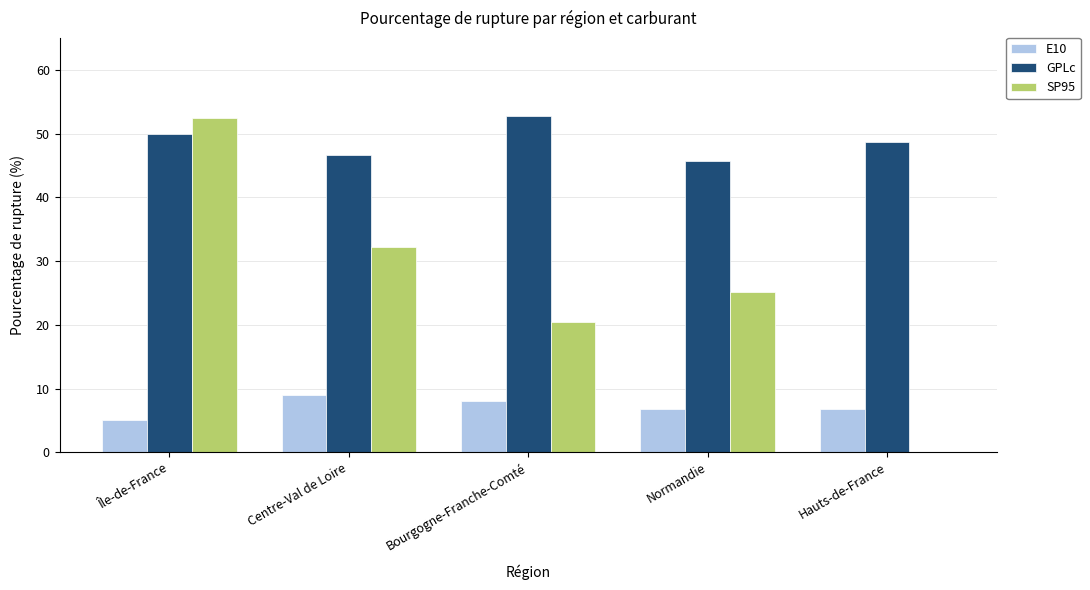

Is it true that E10 equals 8.1 at Bourgogne-Franche-Comté?

True